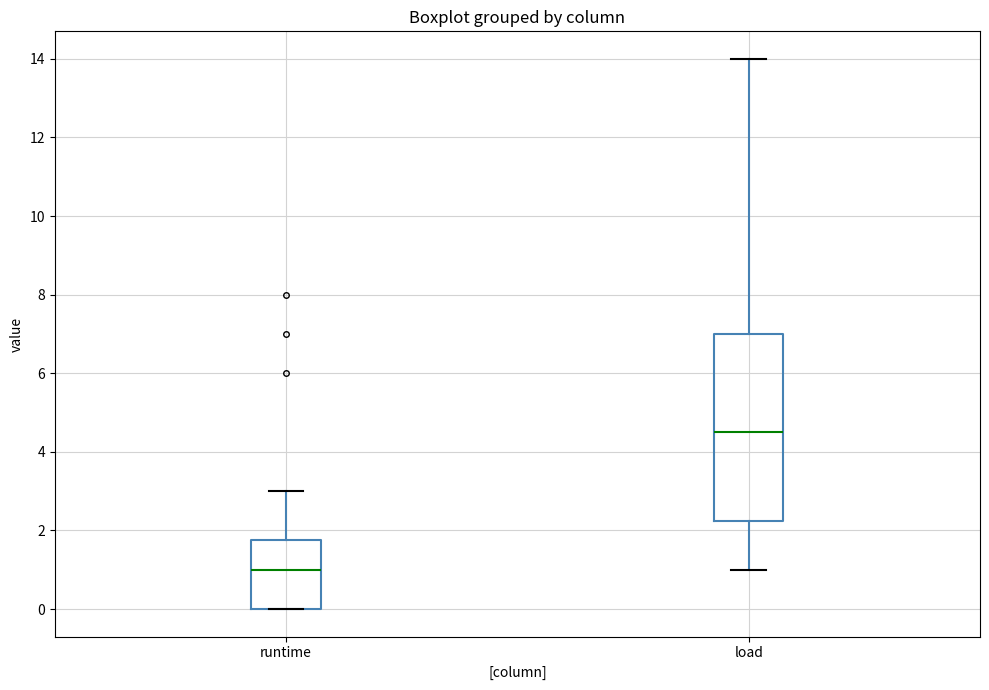

Reading left to right, transcribe this box plot: for each box, give where its median line is, the range the box spans, and where its two whiskers end, as read against the y-axis. The values are not printed on the chart, so give them approximately, as read against the axis.

runtime: median 1.0, box 0.0 to 1.8, whiskers 0.0 to 3.0
load: median 4.6, box 2.2 to 7.0, whiskers 1.0 to 14.0